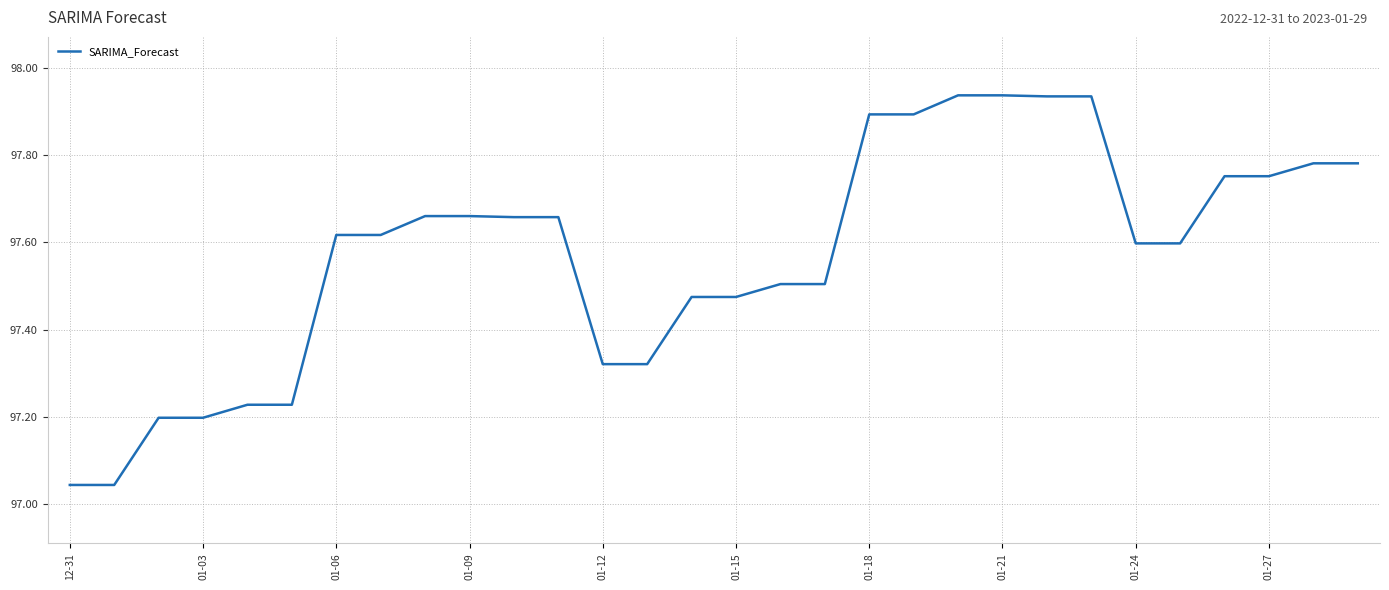

What is the difference between the maximum and minimum values?

0.9